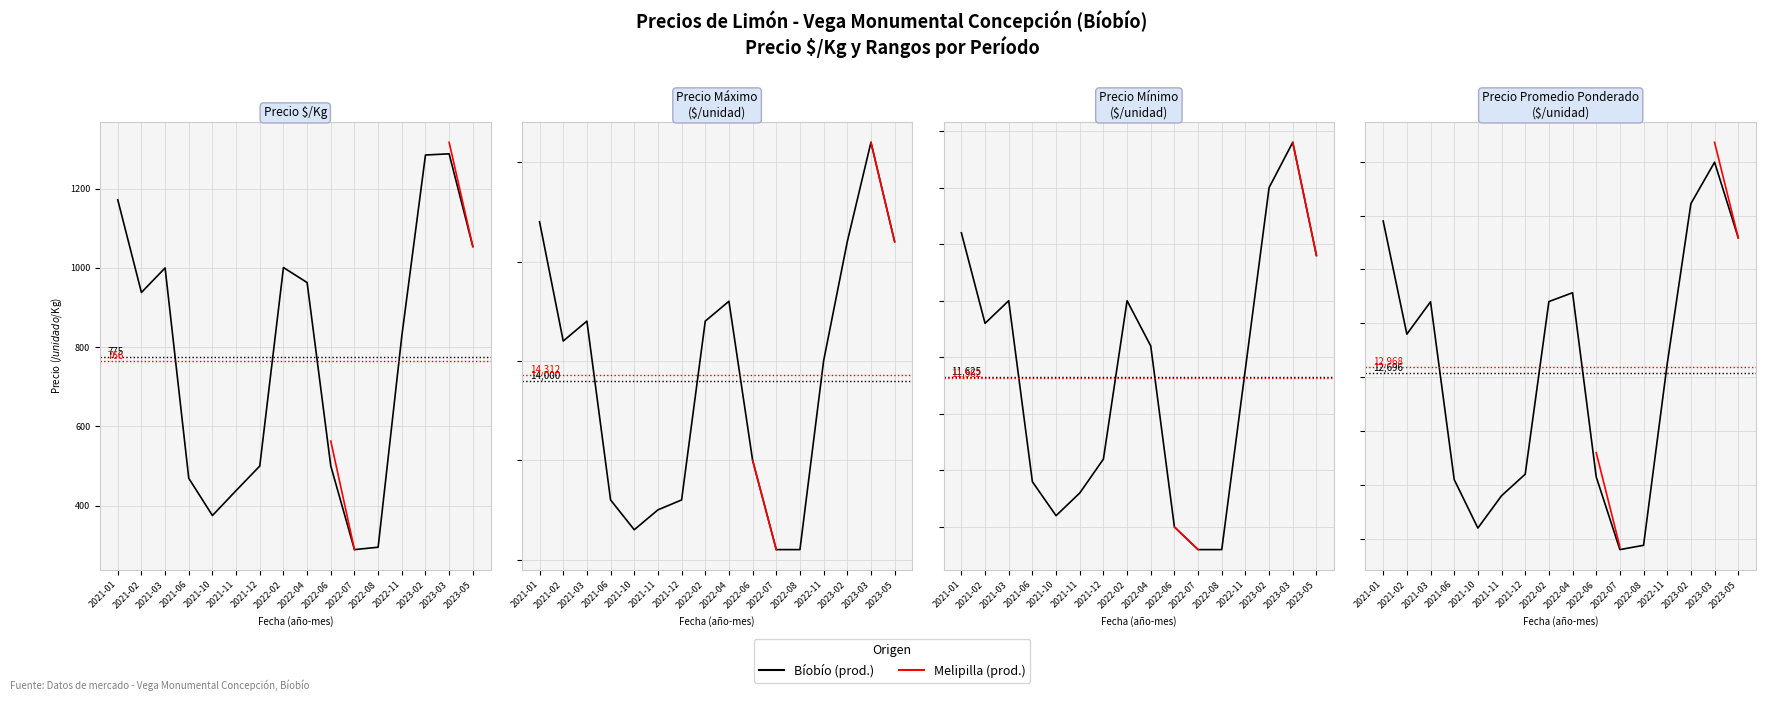

Which series has the largest total across all categories?

Bíobío (prod.)